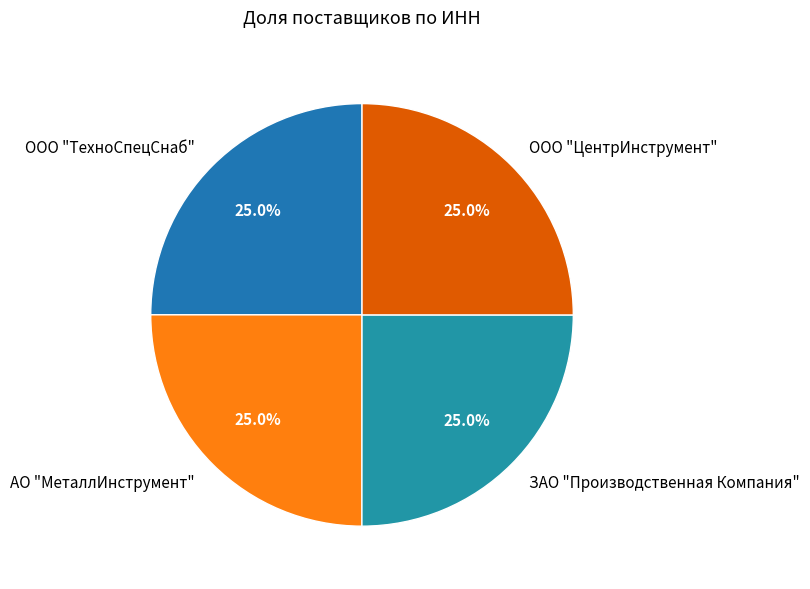

How many slices are in this pie chart?

4